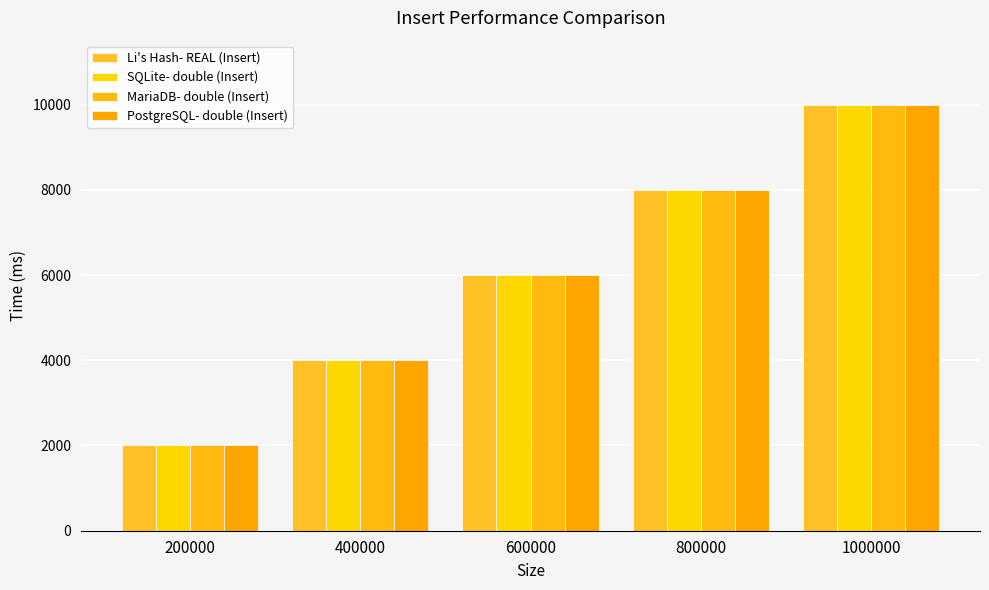

What is the approximate value of MariaDB- double (Insert) at 200000?

2000.0